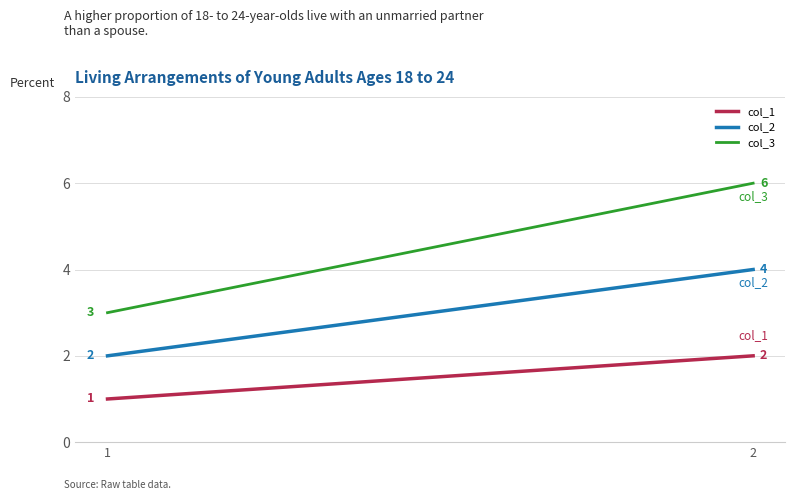

Reading left to right, transcribe all the data shown in this chart.

col_1: 1	2
col_2: 2	4
col_3: 3	6